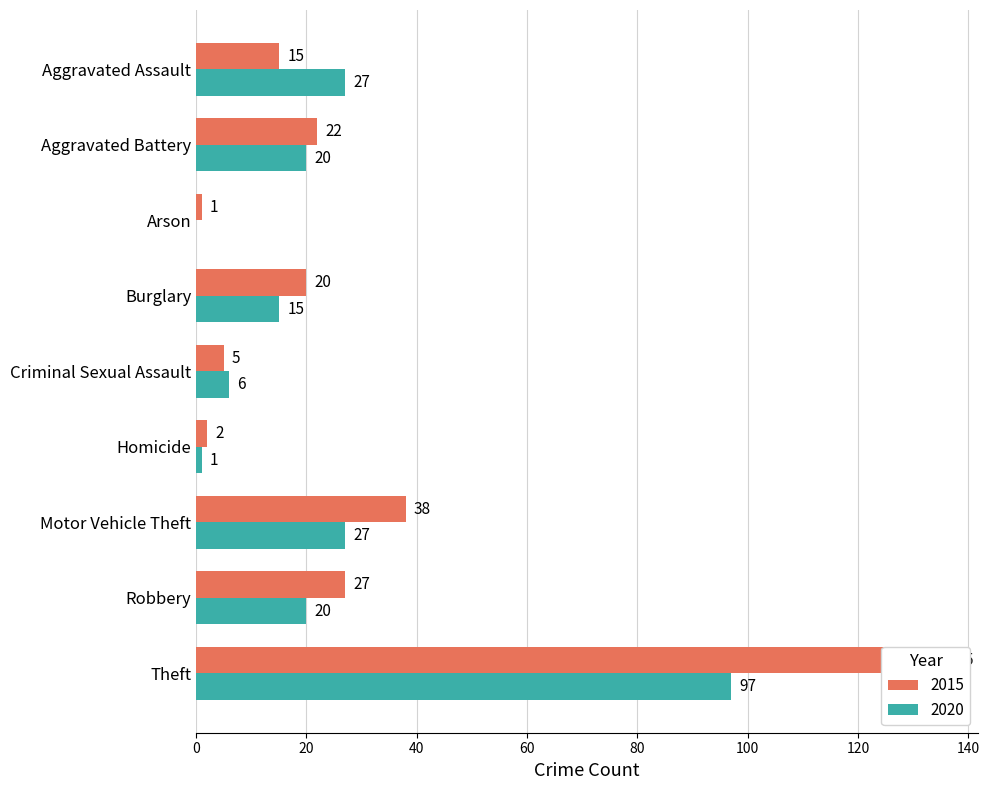

Which series changed the most between Arson and Theft?

2015